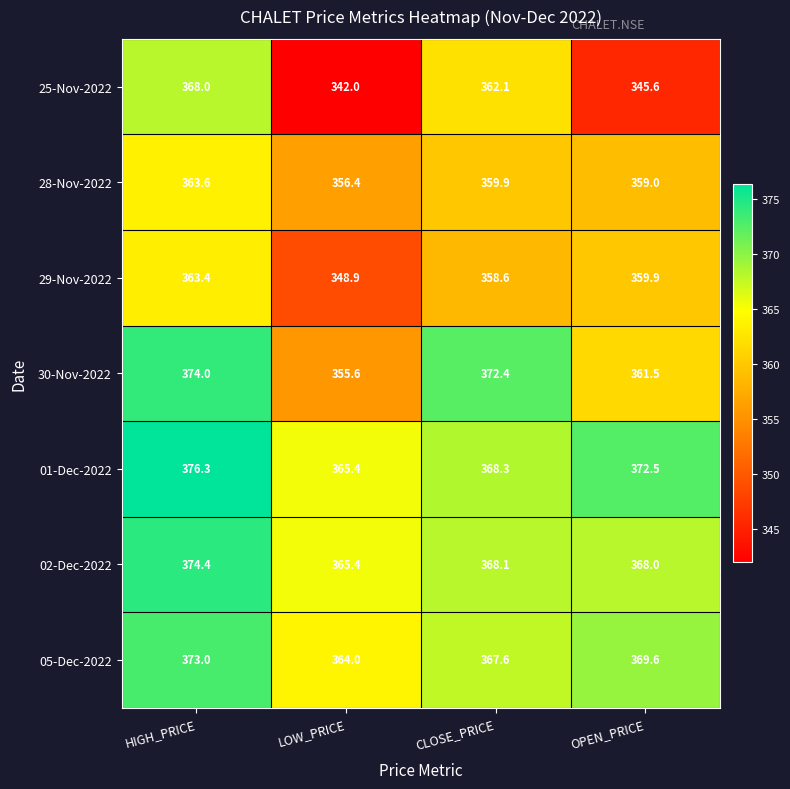

Is the value of 30-Nov-2022 at LOW_PRICE greater than the value of 25-Nov-2022 at OPEN_PRICE?

Yes